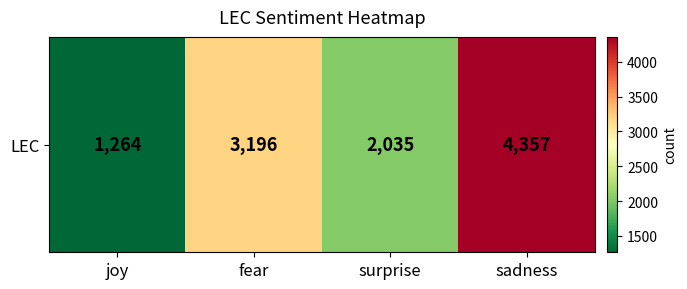

What is the approximate value at sadness?

4357